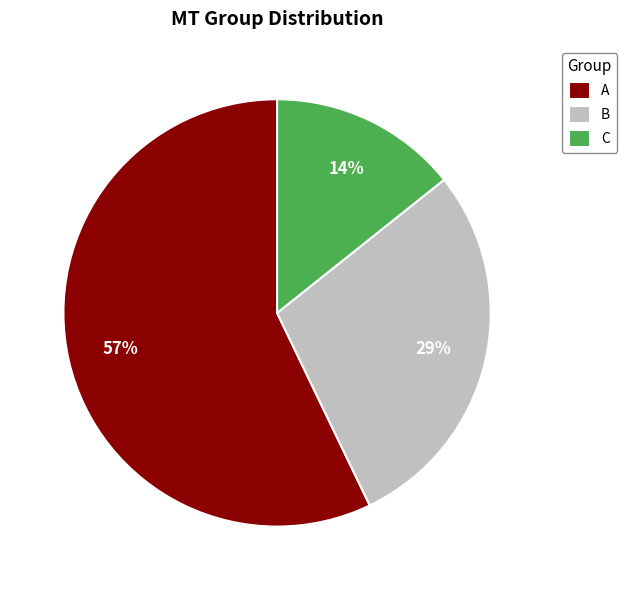

To the nearest percent, what is the combined percentage of A and C?

71%